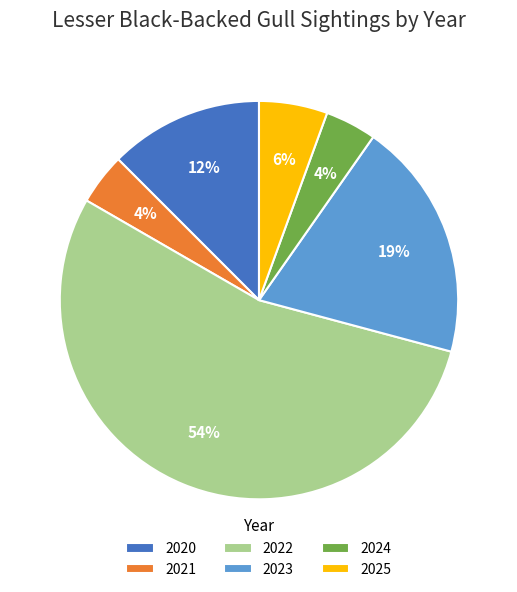

Between 2021 and 2023, which is larger?

2023